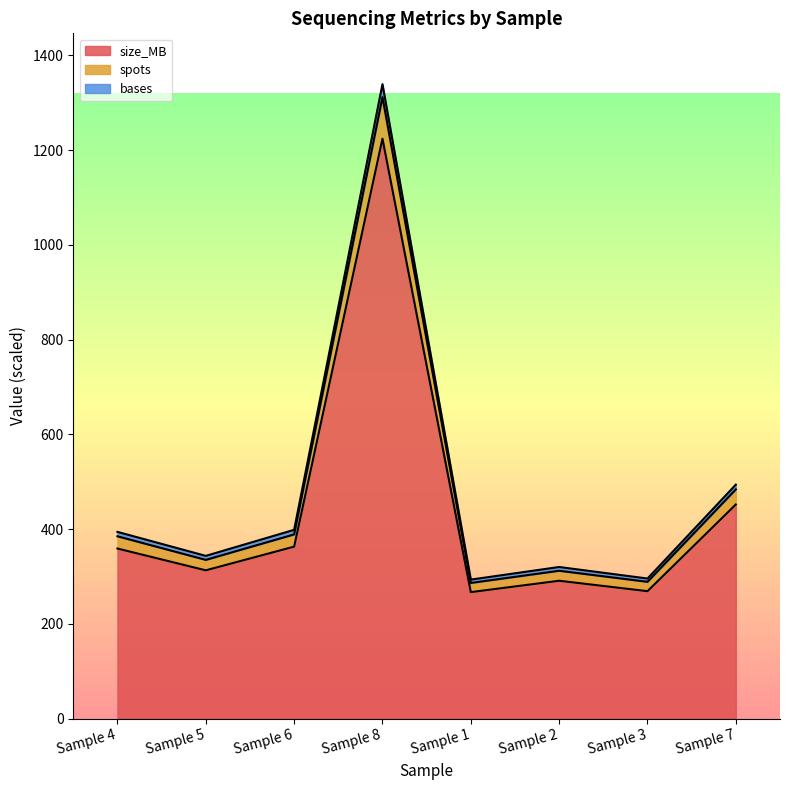

At which category is the sum across all series the highest?

Sample 8